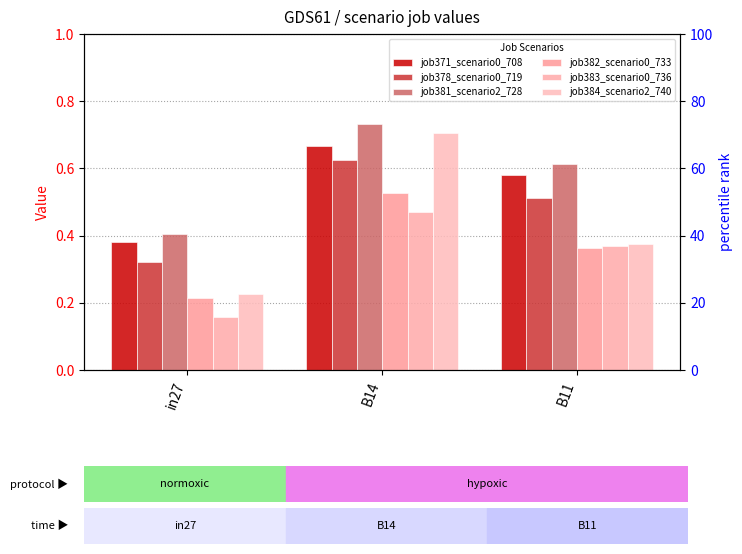

Is it true that job371_scenario0_708 equals 0.6 at B11?

True